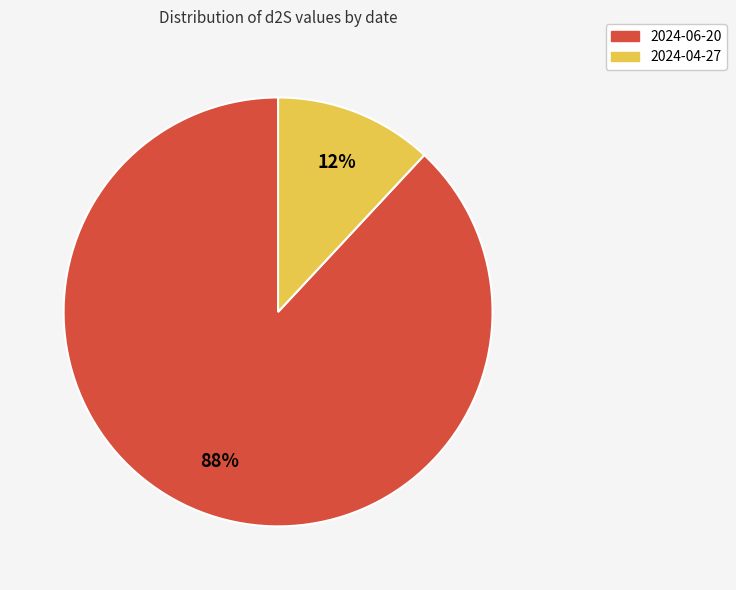

What is the largest slice in the pie chart?

2024-06-20